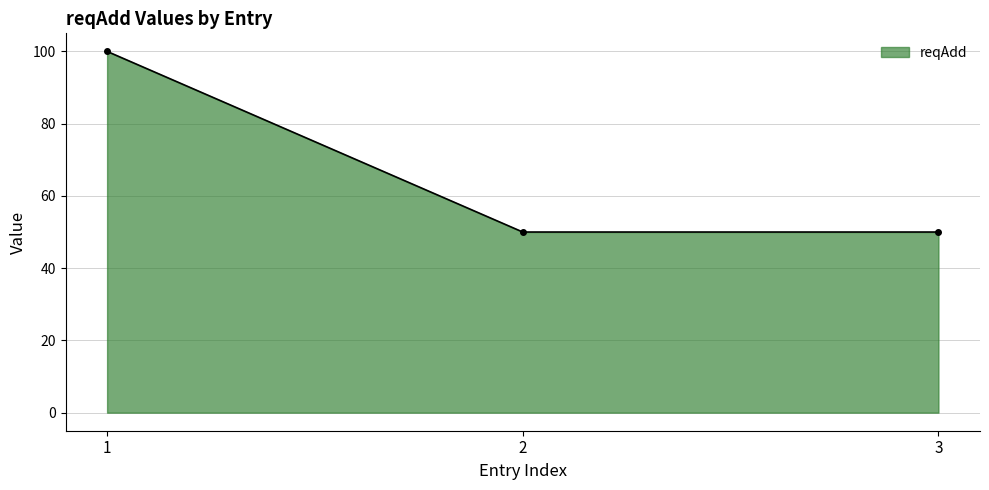

What is the minimum value shown in the chart?

50